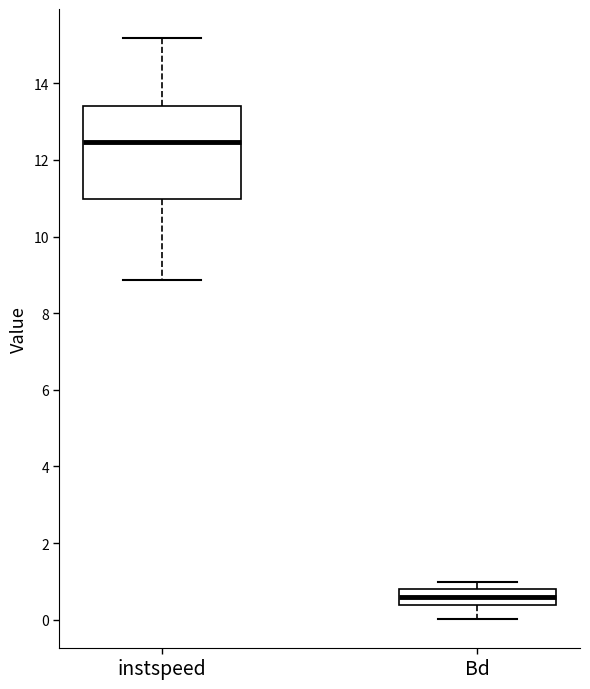

Where does the upper whisker of the box for instspeed end on the y-axis? The values are not printed on the chart, so give them approximately, as read against the axis.

15.2